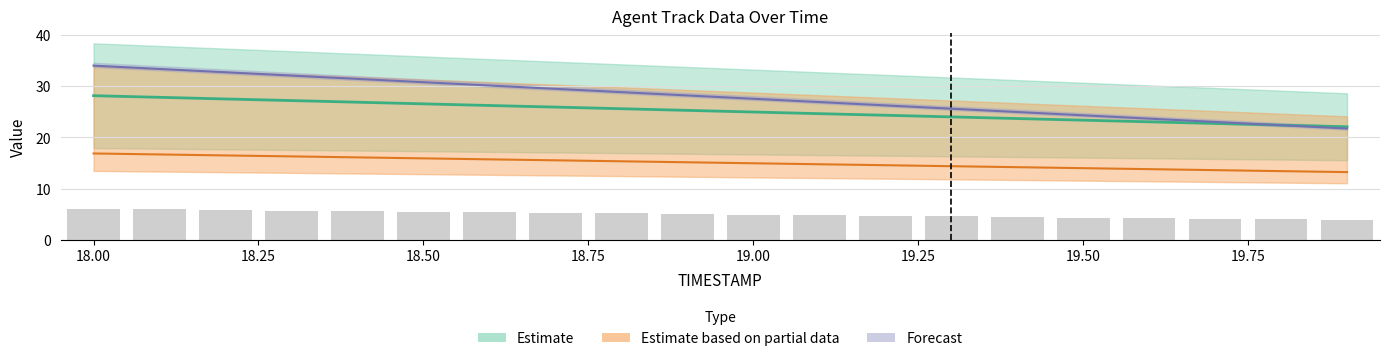

Reading right to left, transcribe all the data shown in this chart.

X: 19.9=22.1	19.8=22.4	19.7=22.7	19.6=23.0	19.5=23.4	19.4=23.7	19.3=24.0	19.2=24.3	19.1=24.6	19.0=24.9	18.9=25.3	18.8=25.6	18.7=25.9	18.6=26.2	18.5=26.5	18.4=26.9	18.3=27.2	18.2=27.5	18.1=27.8	18.0=28.1
Y: 19.9=3.9	19.8=4.0	19.7=4.1	19.6=4.3	19.5=4.4	19.4=4.5	19.3=4.6	19.2=4.7	19.1=4.8	19.0=5.0	18.9=5.1	18.8=5.2	18.7=5.3	18.6=5.4	18.5=5.5	18.4=5.7	18.3=5.8	18.2=5.9	18.1=6.0	18.0=6.1